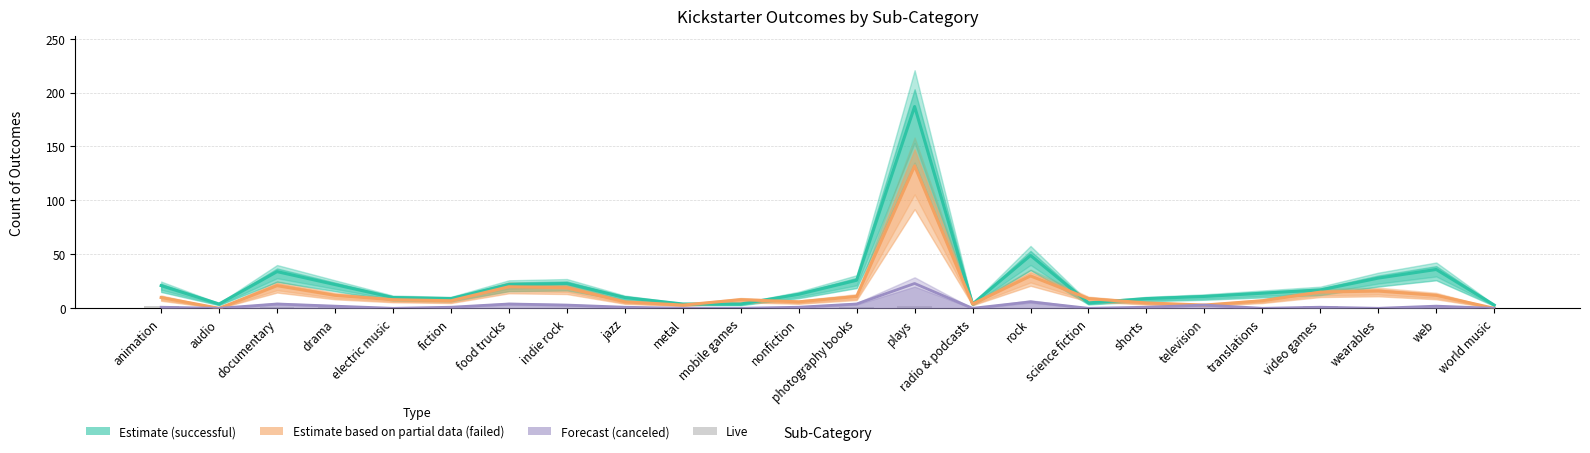

What are all the series names shown in the legend?

successful, failed, canceled, live